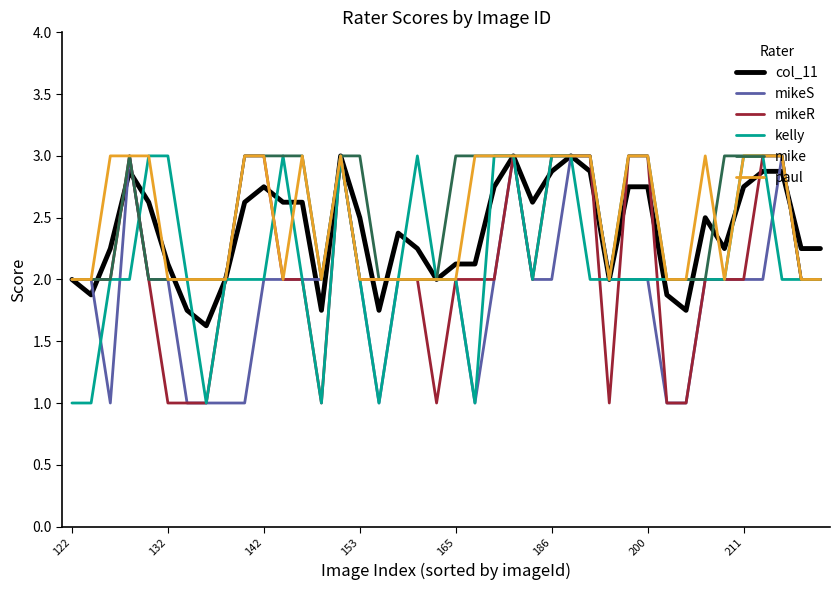

What is the lowest value of the kelly series?

1.0